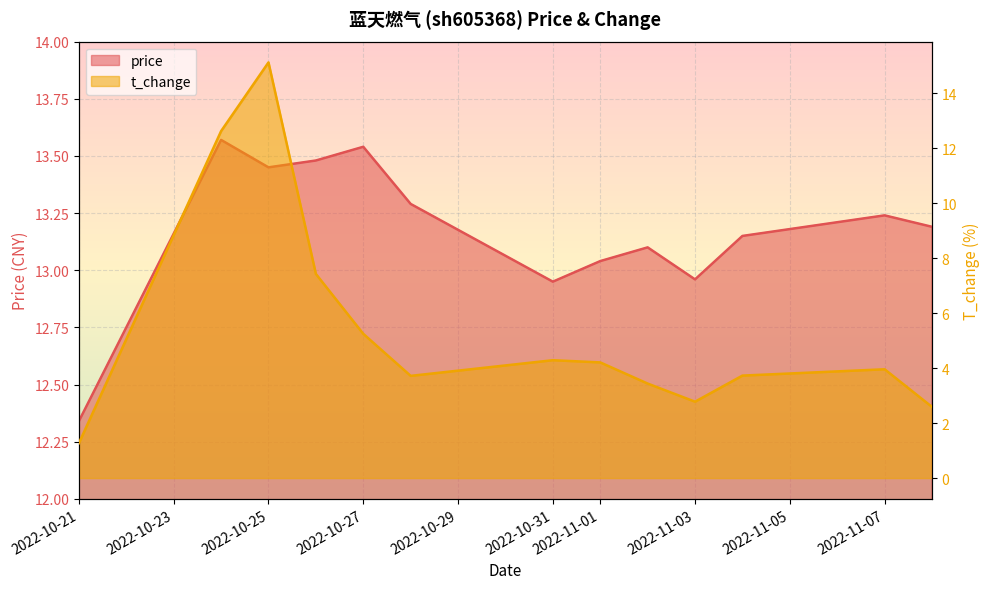

List the series in order of their overall mean, lowest first.

t_change, price